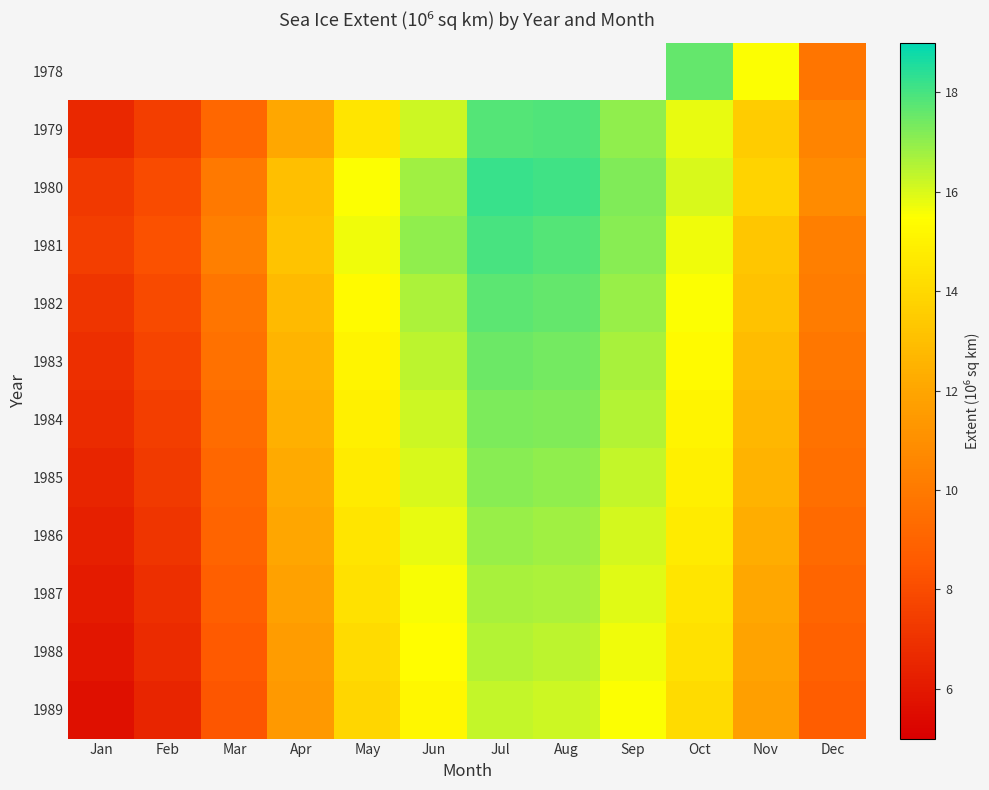

At which label does 1979 first exceed 14?

May